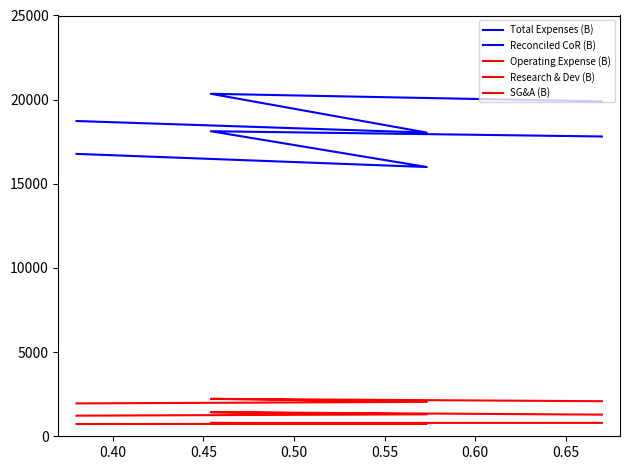

What is the value of the Reconciled CoR (B) point at the 2nd from the left?

15998